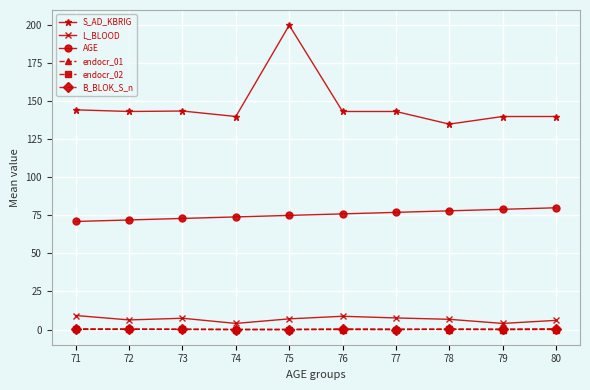

Which series has the largest total across all categories?

S_AD_KBRIG